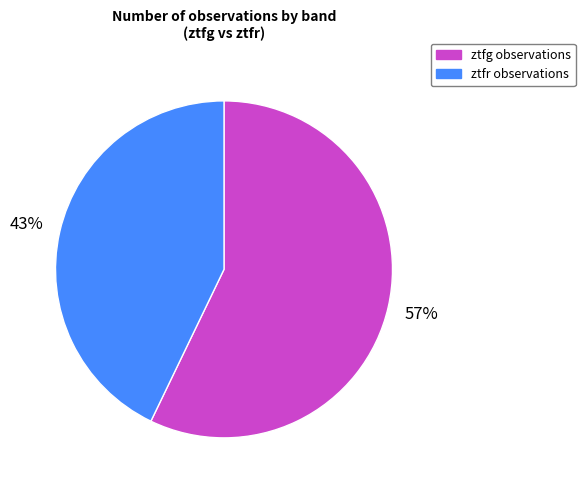

Is there a majority slice in this chart?

Yes